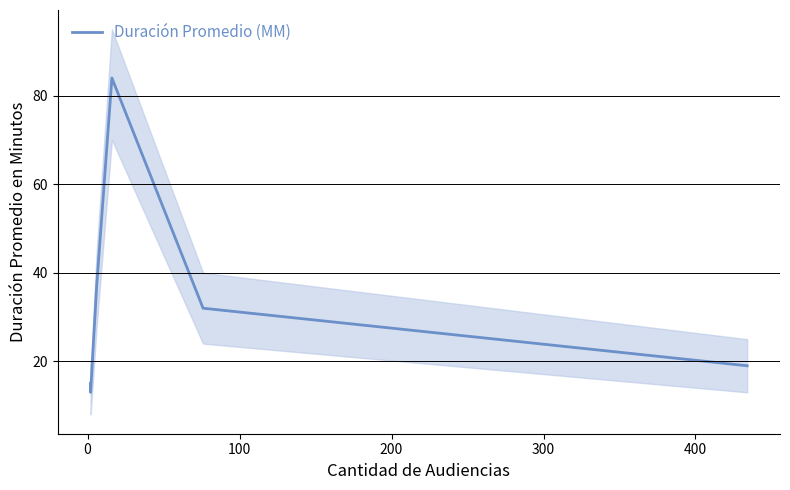

How many interior local valleys (lower than both neighbors) does the data have?

1